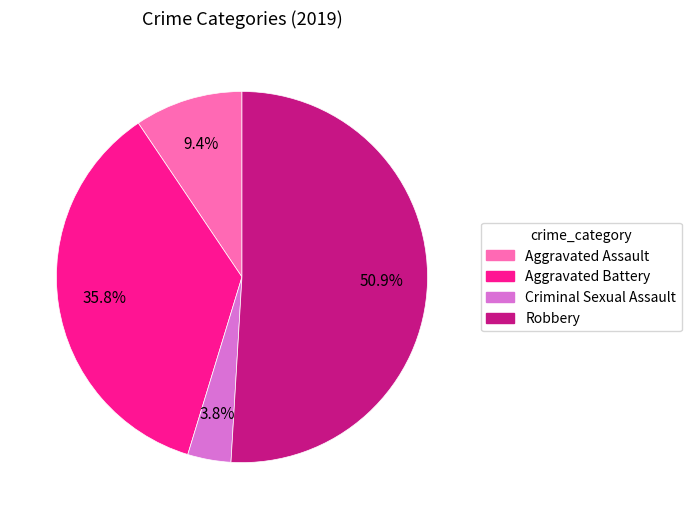

True or false: Robbery accounts for 51% of the total.

True